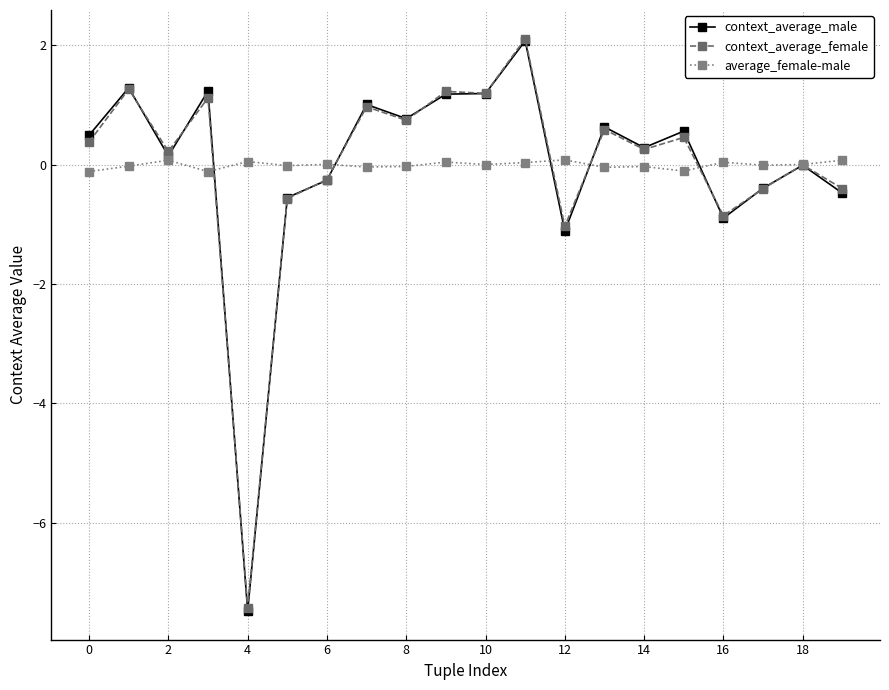

What are all the series names shown in the legend?

context_average_male, context_average_female, average_female-male